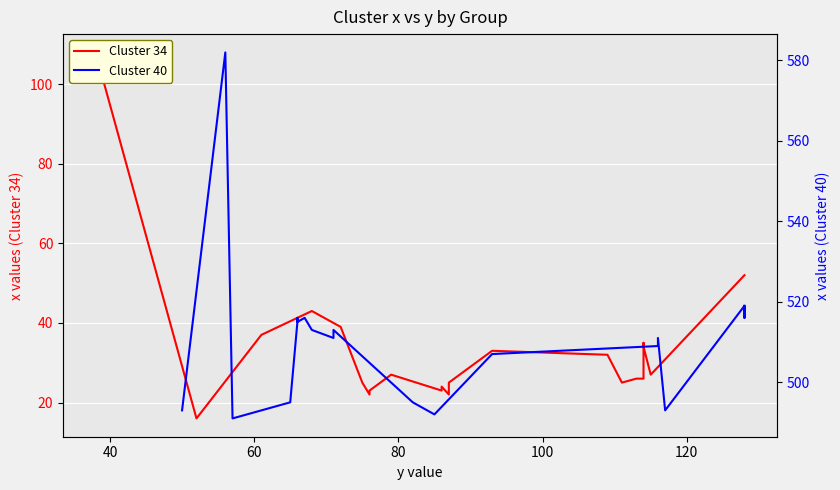

How many categories are shown in the chart?

24